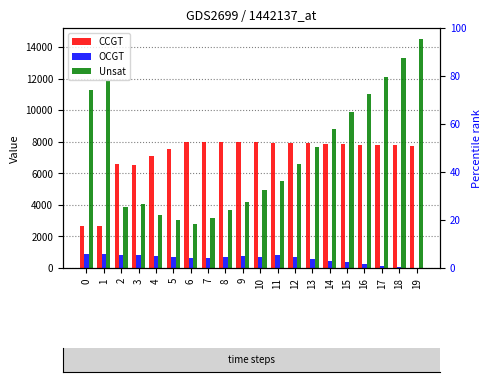

At how many categories does at least one series exceed 5437?

20